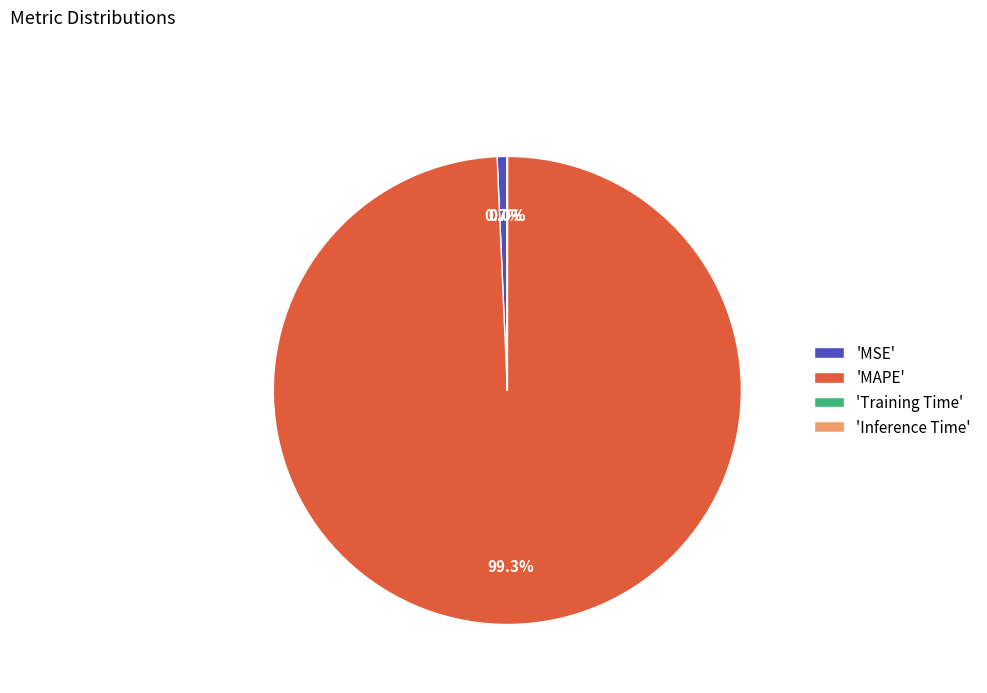

Which slice is the largest?

'MAPE'